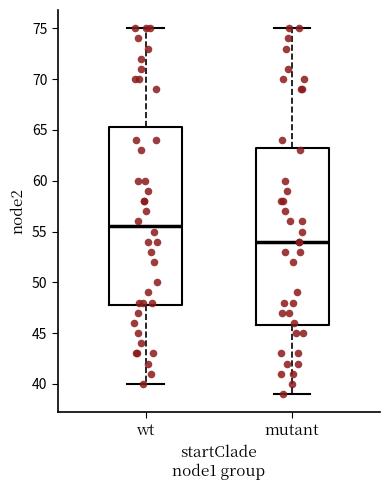

Where does the median line of the box for mutant sit on the y-axis? The values are not printed on the chart, so give them approximately, as read against the axis.

54.0